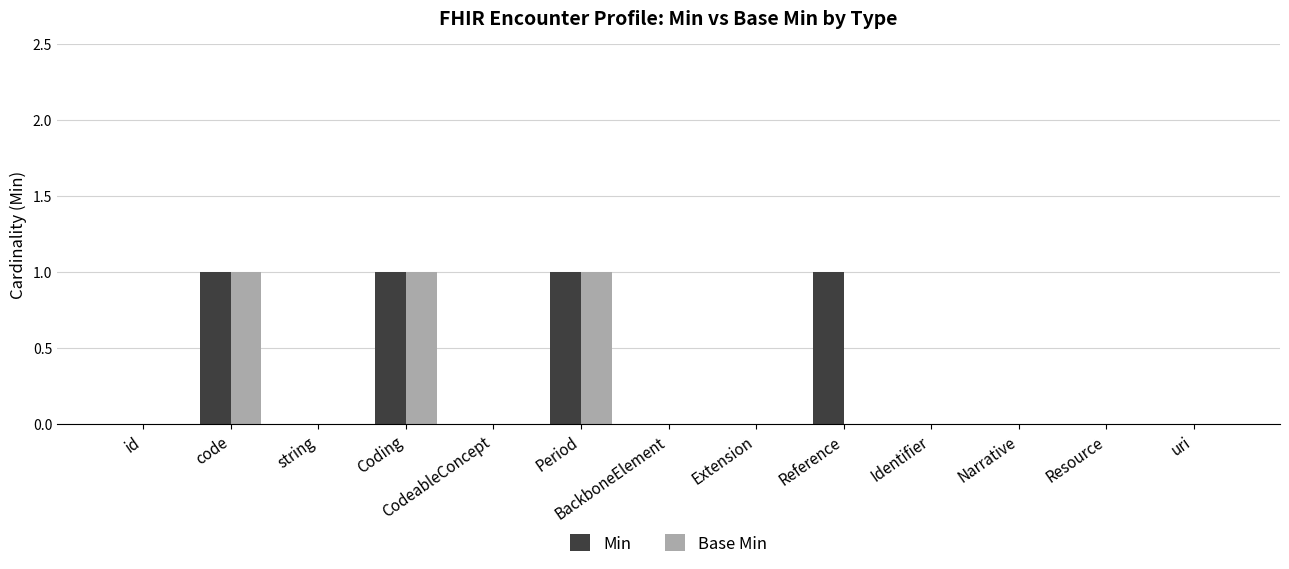

What are all the series names shown in the legend?

Min, Base Min